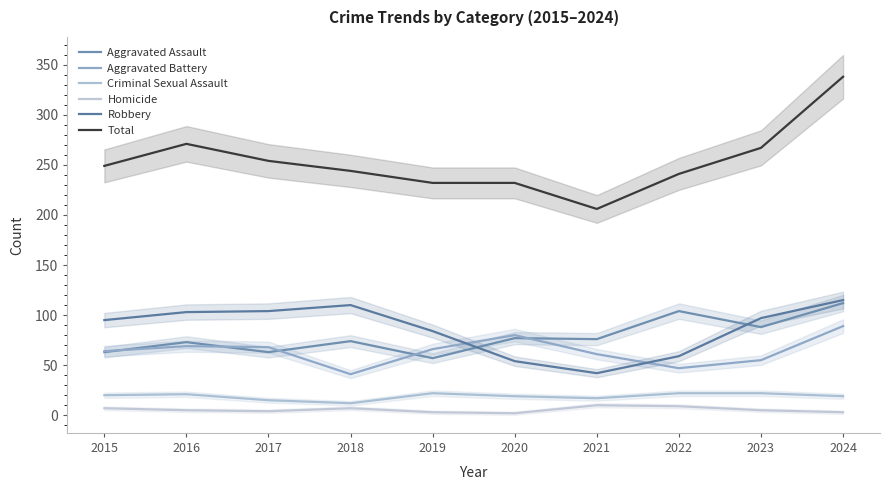

Is it true that Aggravated Battery equals 68 at 2017?

True